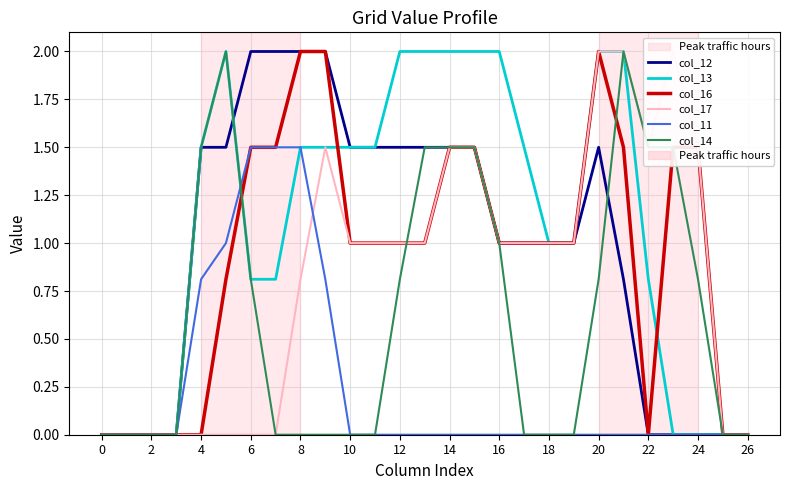

Which series has the largest total across all categories?

col_13